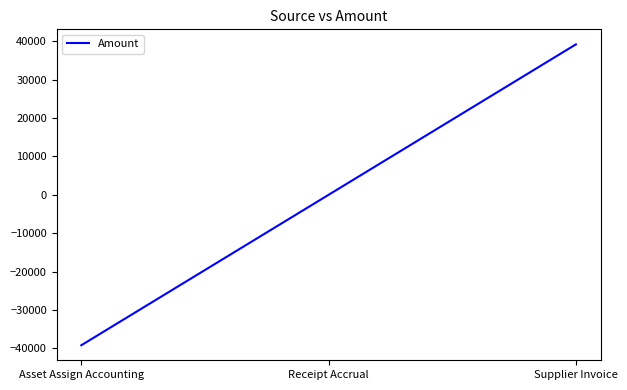

Does the chart have visible grid lines?

No